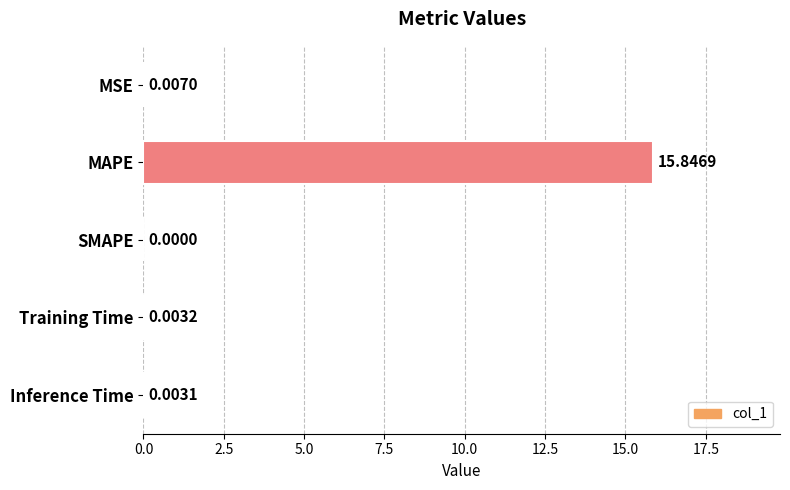

How many values exceed 0?

4